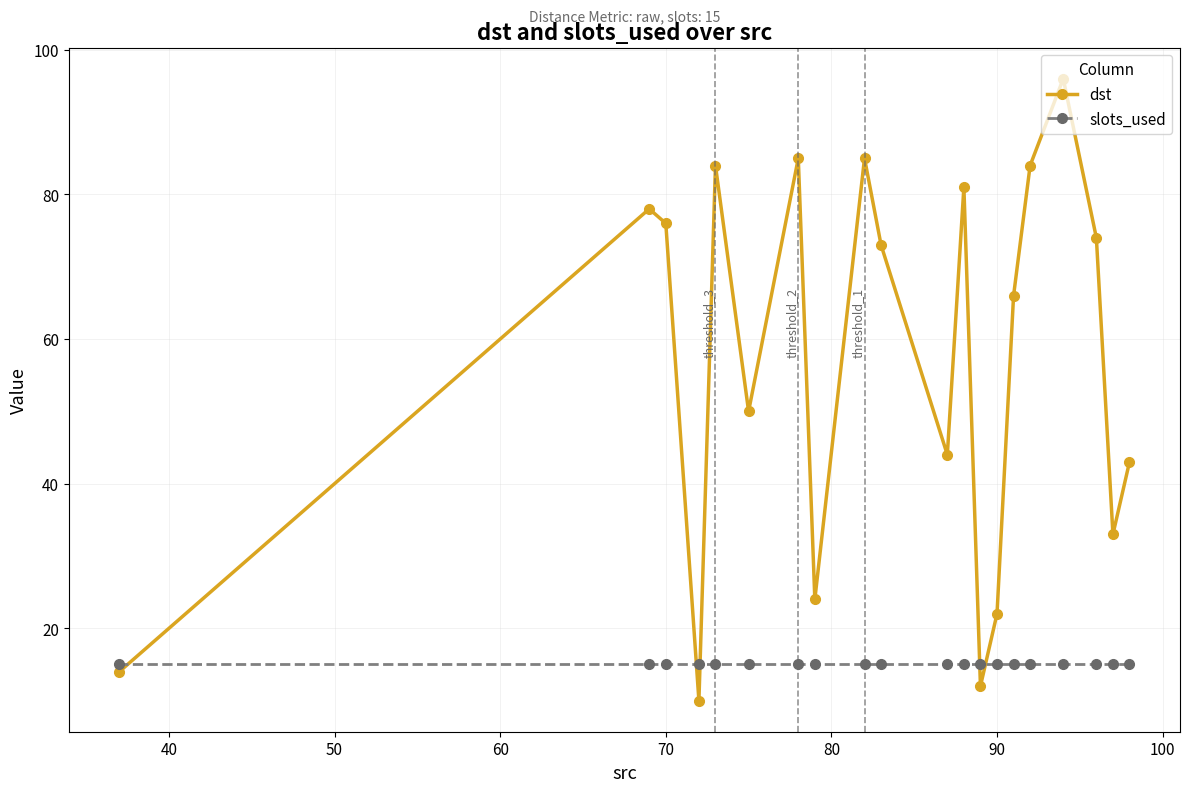

What is the spread (max minus min) of values at 70?

61